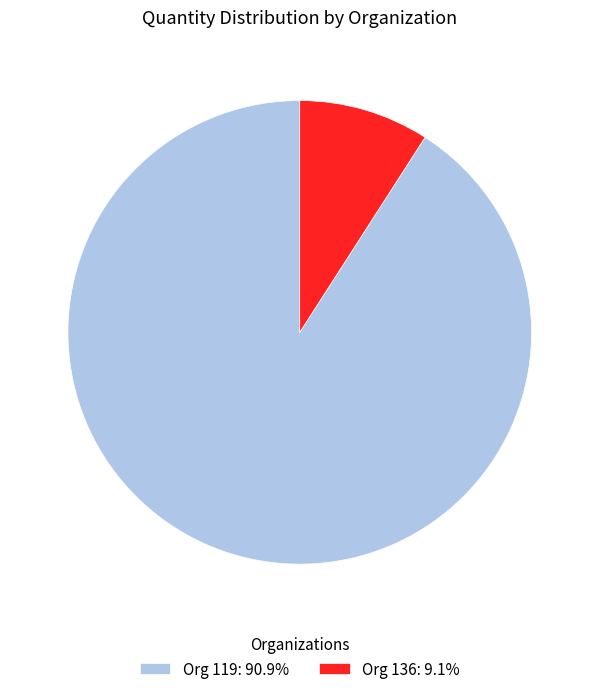

Does any single category account for the majority?

Yes